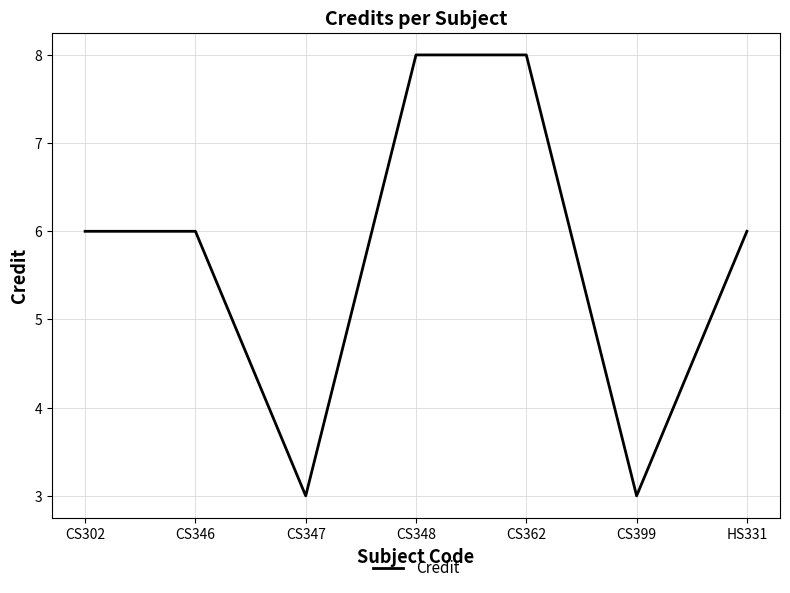

Is it true that the value at CS348 is 11?

False